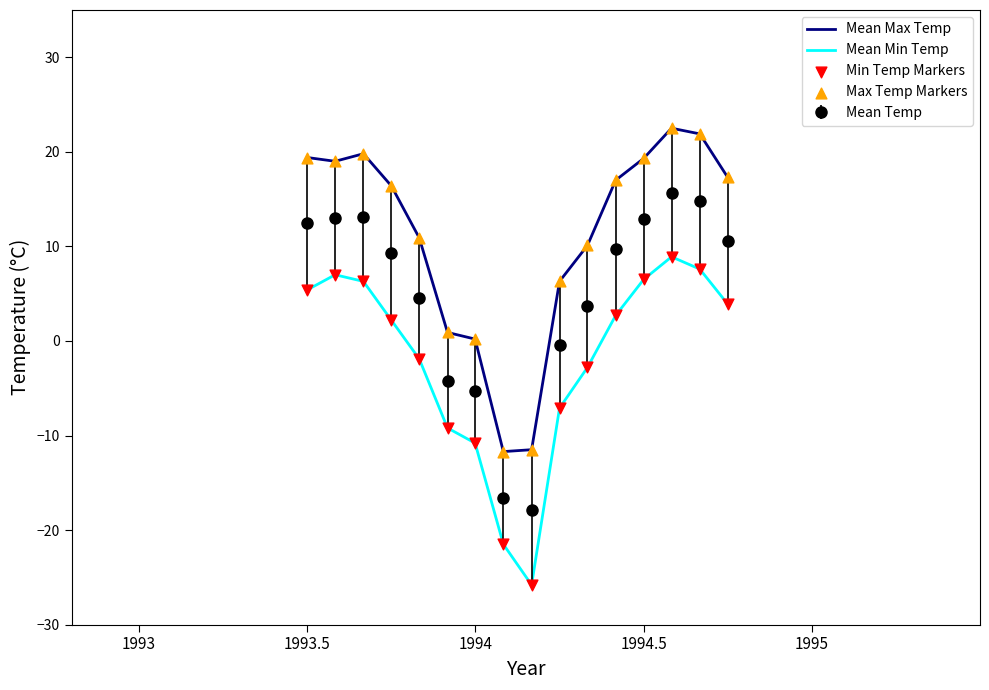

Which series has the largest total across all categories?

Mean Max Temp